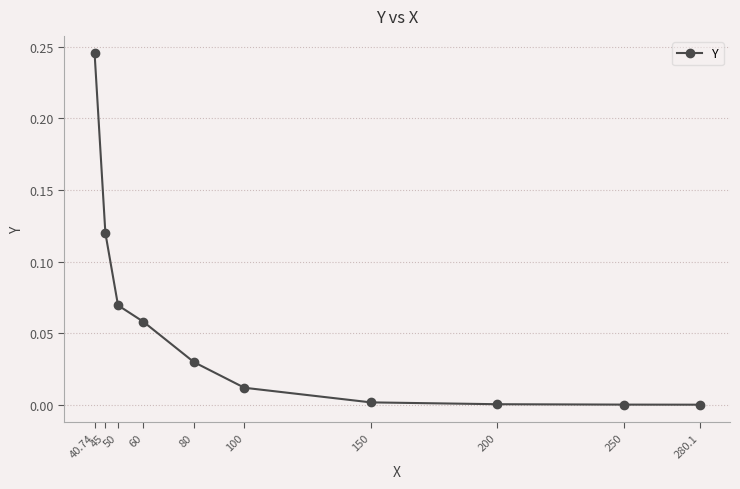

The chart shows a value of 0.0 at 200. True or false?

True